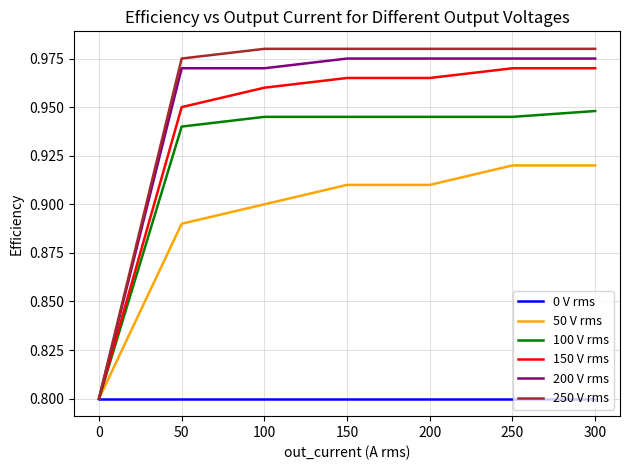

Which series has the widest spread of values?

250 V rms